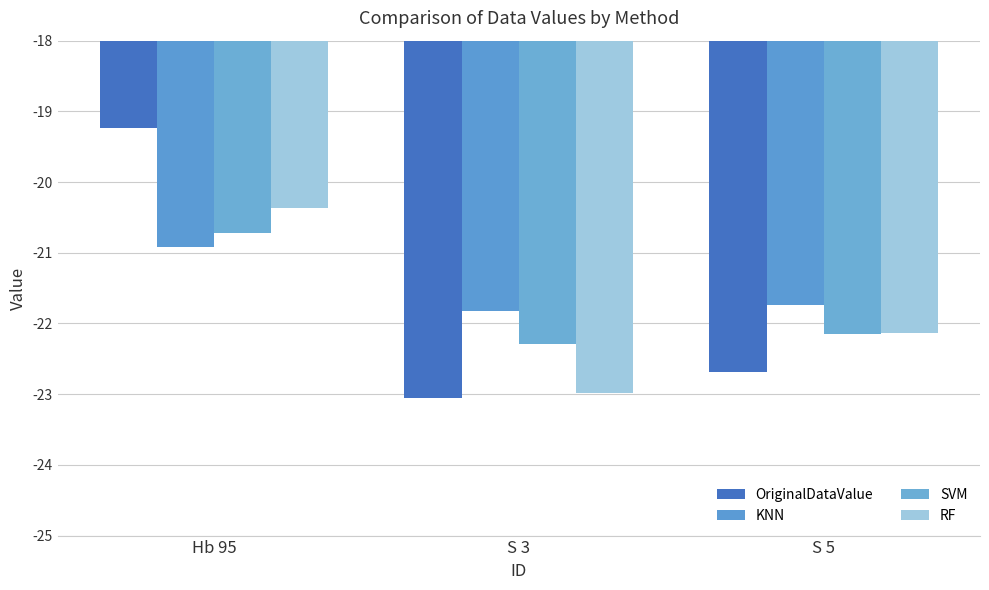

Which category has the lowest value in the RF series?

S 3